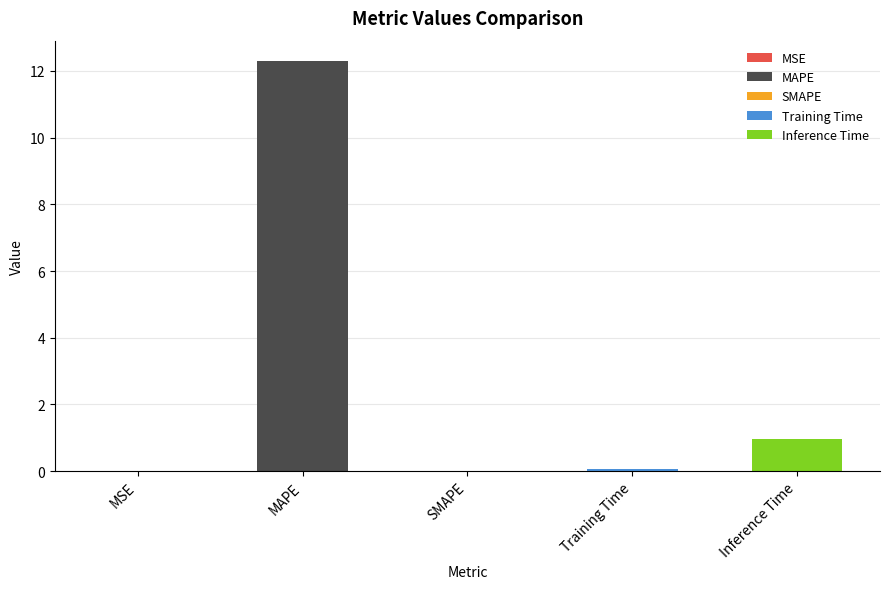

At which category does the chart reach its peak across all series?

MAPE